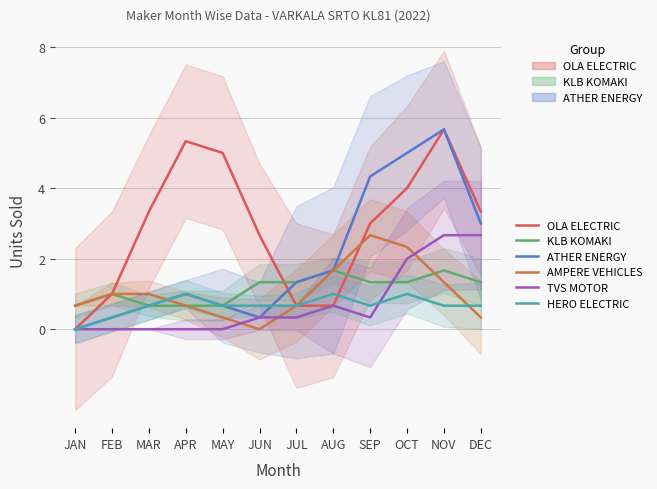

Does the chart display data point markers on the line(s)?

No